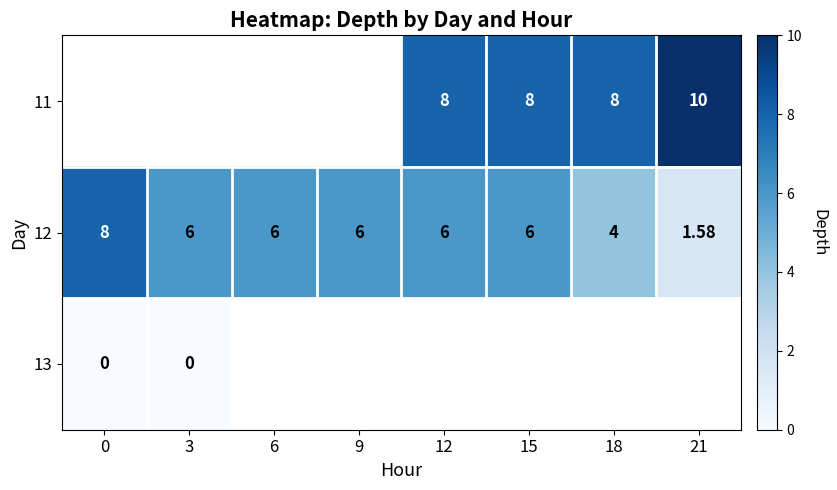

Which has a higher value, 3 or 12?

12